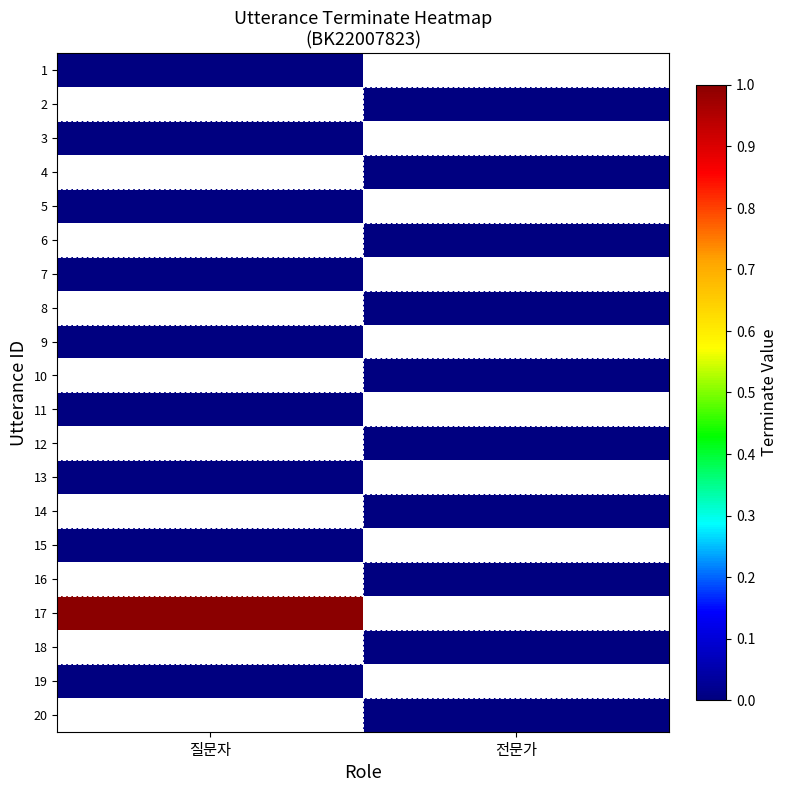

Which category has the highest value across all series?

질문자